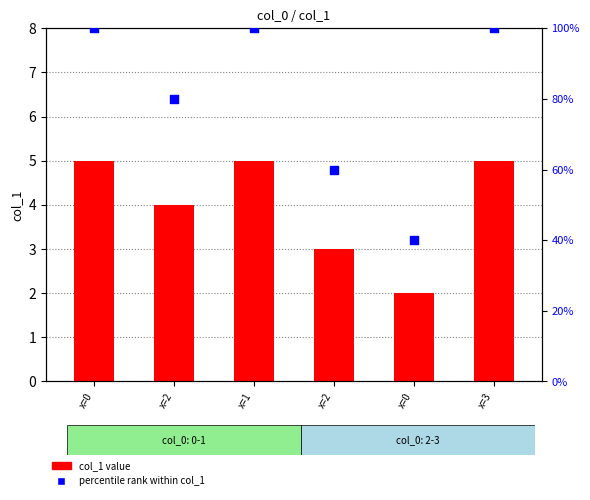

Which series reaches the maximum Y coordinate?

percentile rank within col_1